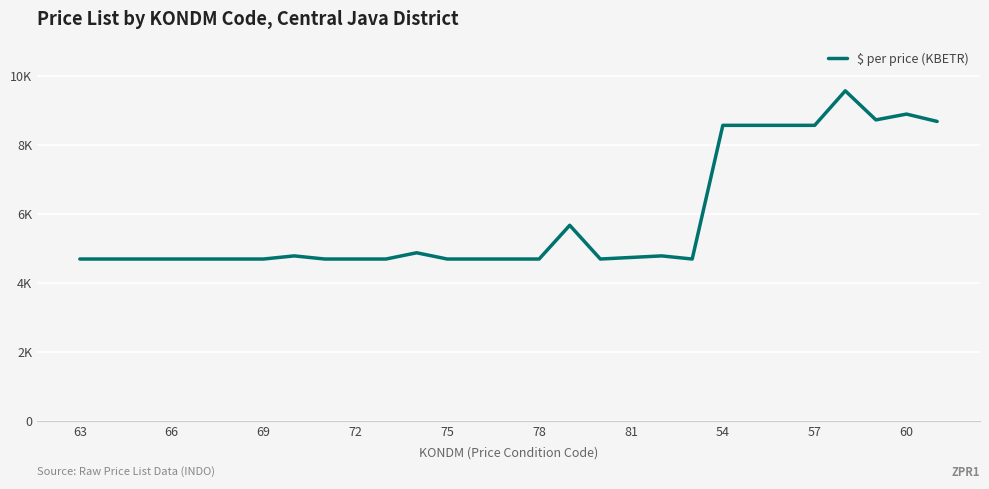

What is the minimum value shown in the chart?

4687.2